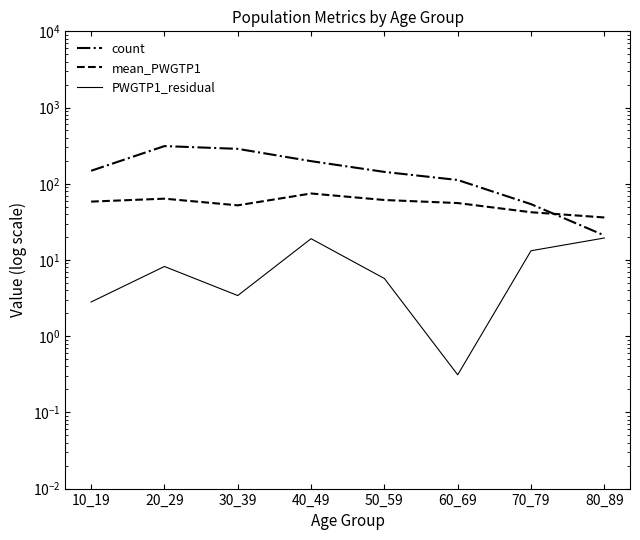

What is the difference between the second highest and minimum values in the count series?

266.0